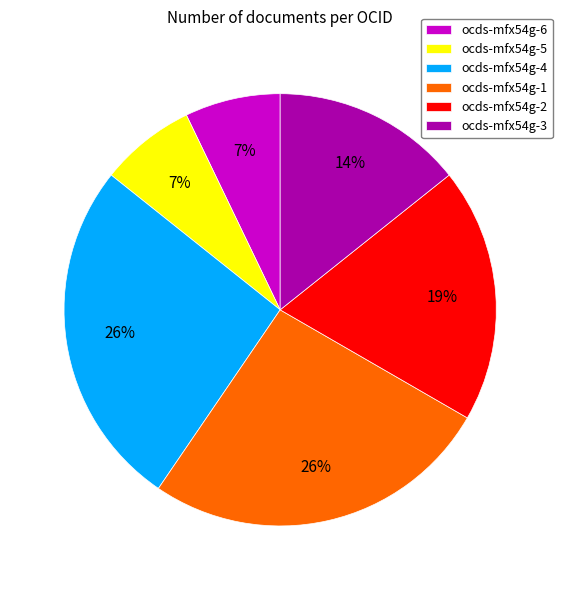

Combined, do ocds-mfx54g-1 and ocds-mfx54g-6 account for over 50%?

No